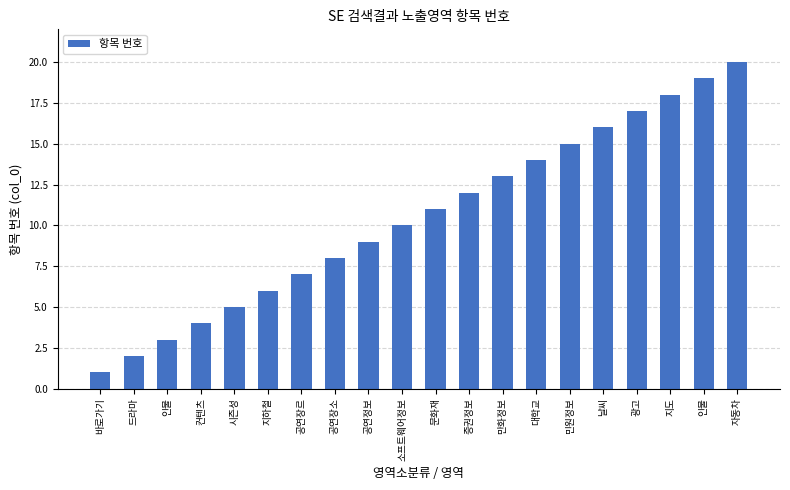

What is the greatest value displayed?

20